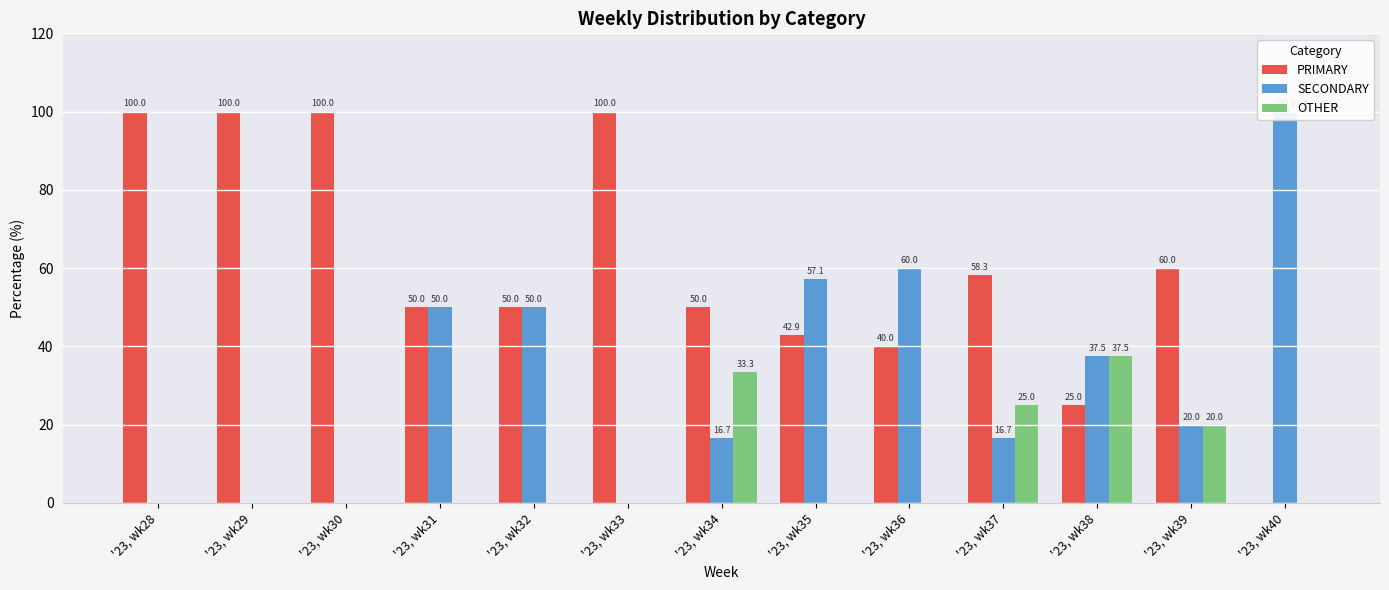

Rank the series by their maximum value, from highest to lowest.

PRIMARY, SECONDARY, OTHER